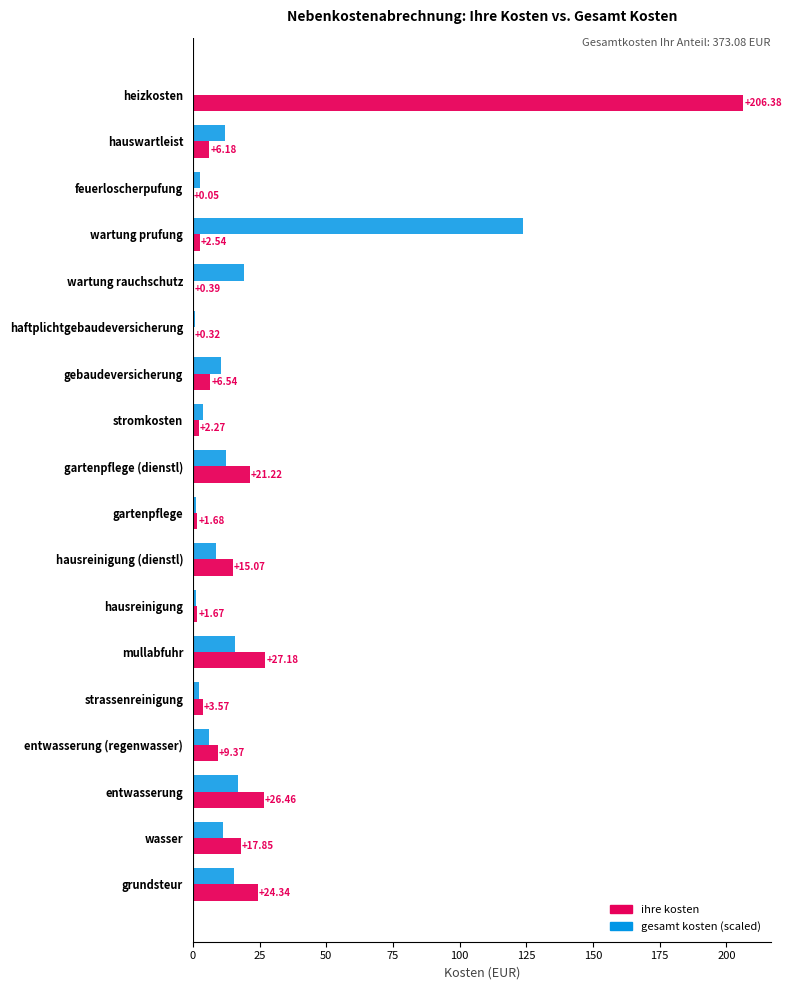

At which category is the sum across all series the highest?

heizkosten